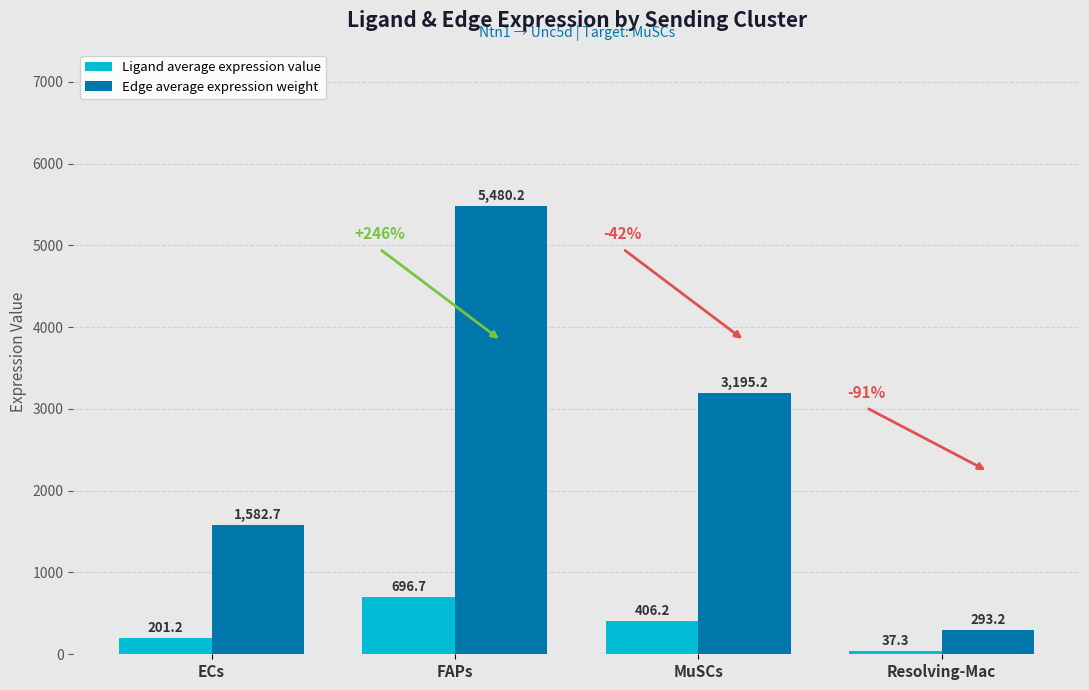

Which series has the widest spread of values?

Edge average expression weight